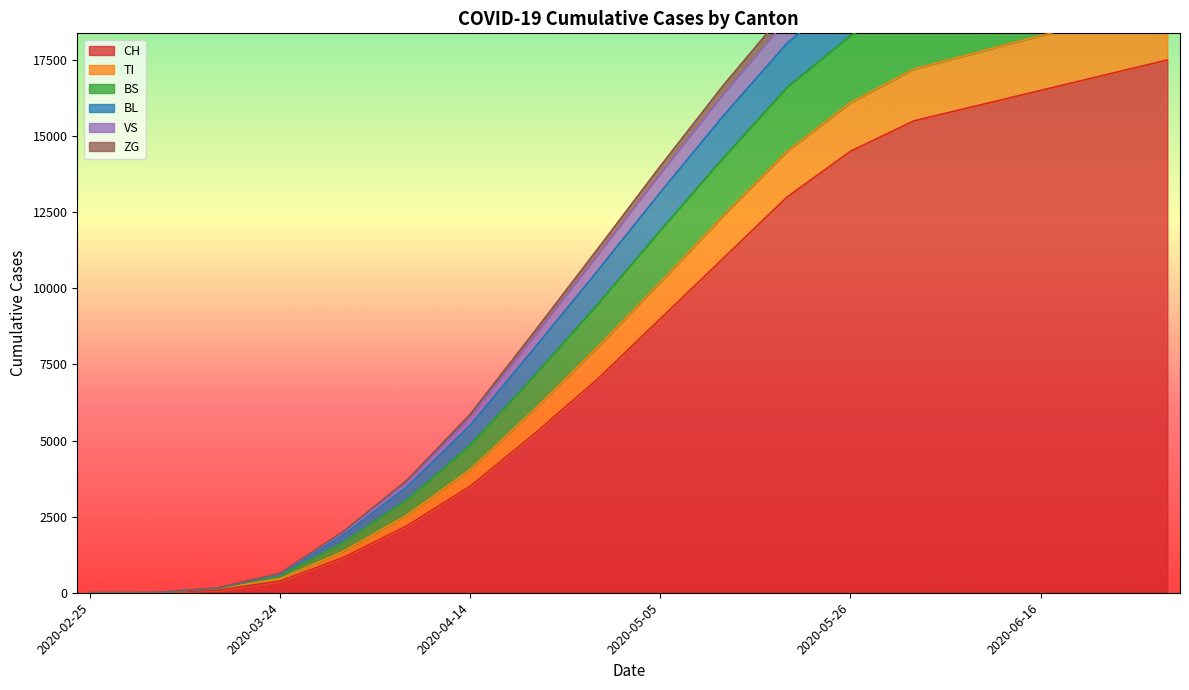

What is the difference between the maximum and second lowest values in the TI series?

24756